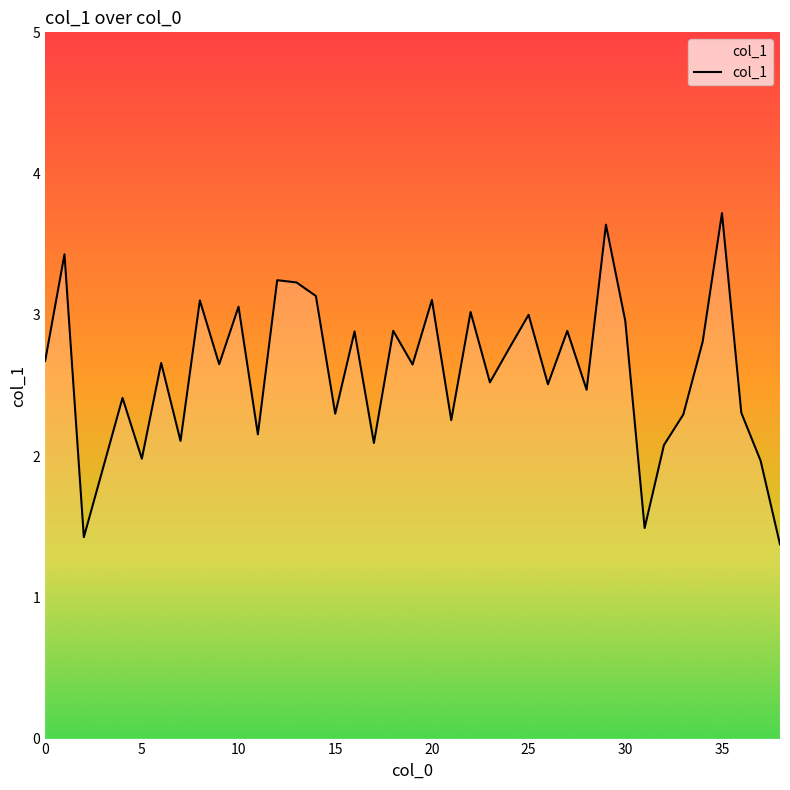

What is the maximum value shown in the chart?

3.7